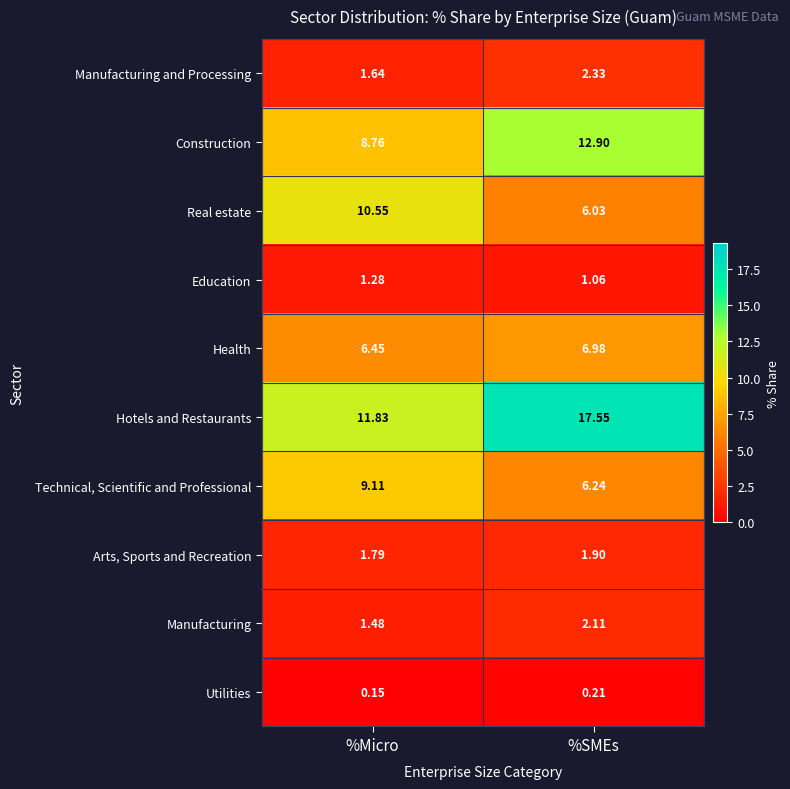

Which series has the largest range (max minus min)?

Hotels and Restaurants